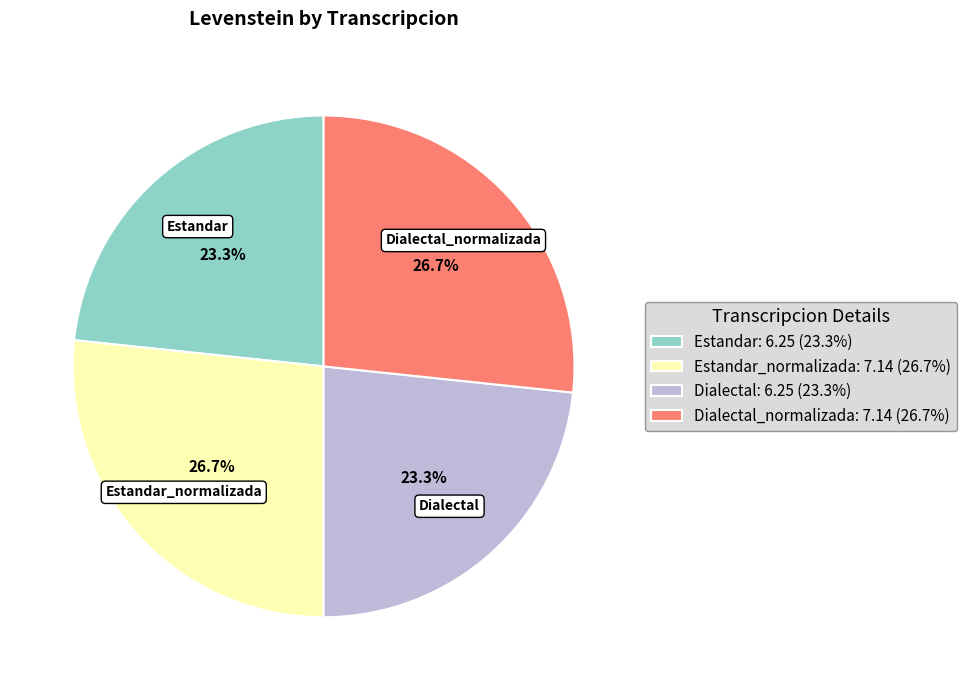

Do Dialectal_normalizada: 7.14 (26.7%) and Estandar_normalizada: 7.14 (26.7%) together represent more than half of the pie?

Yes